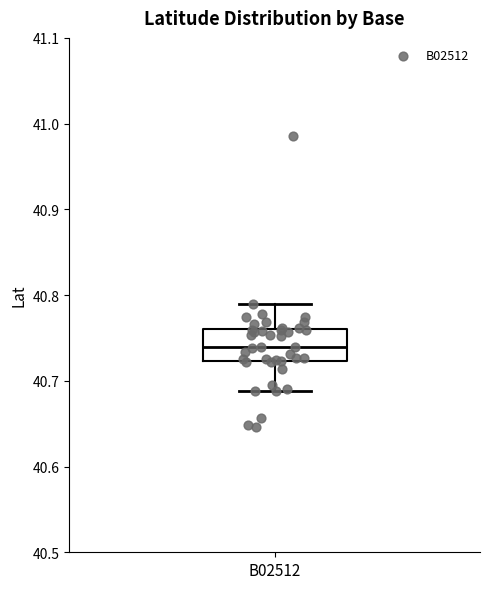

Read this box plot against the y-axis: the position of the median line, the range covered by the box, and the ends of both whiskers. The values are not printed on the chart, so give them approximately, as read against the axis.

median 40.74, box 40.72 to 40.76, whiskers 40.69 to 40.79